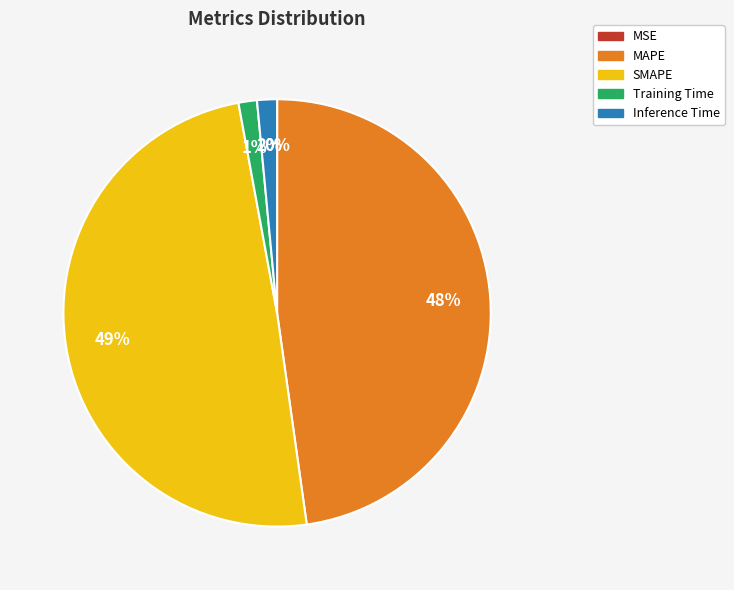

To the nearest percent, what is the difference between the largest and smallest slice percentages?

49%